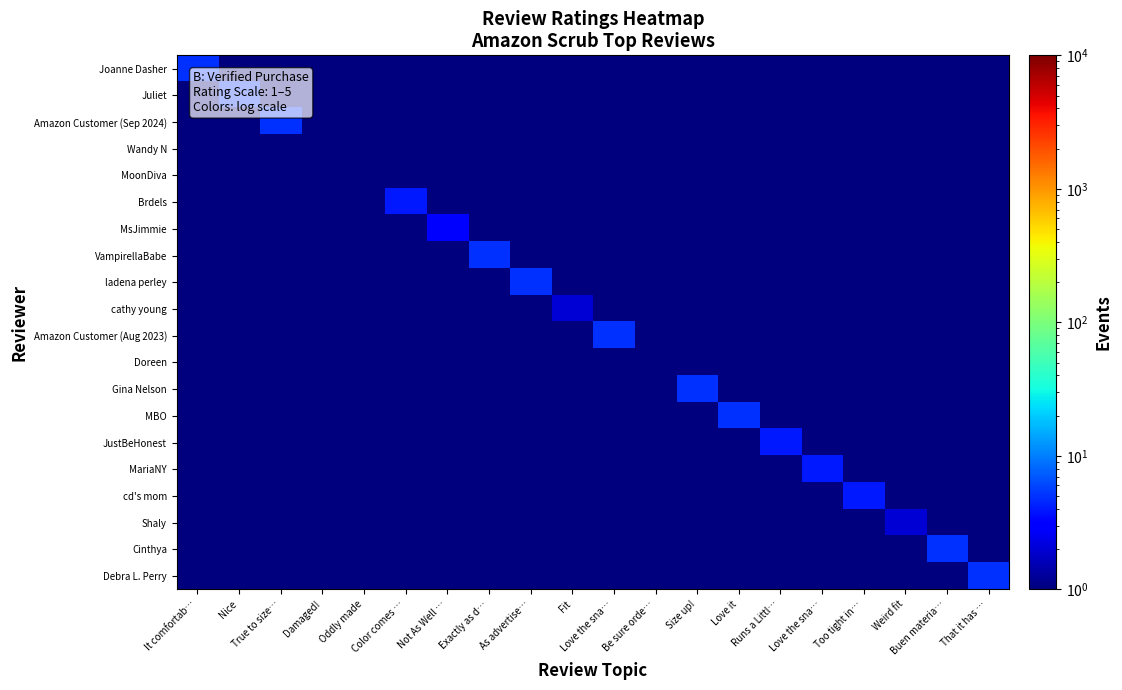

Reading left to right, transcribe all the data shown in this chart.

Joanne Dasher: It comfortab…=5.0	Nice=0.0	True to size…=0.0	Damaged!=0.0	Oddly made=0.0	Color comes …=0.0	Not As Well …=0.0	Exactly as d…=0.0	As advertise…=0.0	Fit=0.0	Love the sna…=0.0	Be sure orde…=0.0	Size up!=0.0	Love it=0.0	Runs a Littl…=0.0	Love the sna…=0.0	Too tight in…=0.0	Weird fit=0.0	Buen materia…=0.0	That it has …=0.0
Juliet: It comfortab…=0.0	Nice=5.0	True to size…=0.0	Damaged!=0.0	Oddly made=0.0	Color comes …=0.0	Not As Well …=0.0	Exactly as d…=0.0	As advertise…=0.0	Fit=0.0	Love the sna…=0.0	Be sure orde…=0.0	Size up!=0.0	Love it=0.0	Runs a Littl…=0.0	Love the sna…=0.0	Too tight in…=0.0	Weird fit=0.0	Buen materia…=0.0	That it has …=0.0
Amazon Customer (Sep 2024): It comfortab…=0.0	Nice=0.0	True to size…=5.0	Damaged!=0.0	Oddly made=0.0	Color comes …=0.0	Not As Well …=0.0	Exactly as d…=0.0	As advertise…=0.0	Fit=0.0	Love the sna…=0.0	Be sure orde…=0.0	Size up!=0.0	Love it=0.0	Runs a Littl…=0.0	Love the sna…=0.0	Too tight in…=0.0	Weird fit=0.0	Buen materia…=0.0	That it has …=0.0
Wandy N: It comfortab…=0.0	Nice=0.0	True to size…=0.0	Damaged!=1.0	Oddly made=0.0	Color comes …=0.0	Not As Well …=0.0	Exactly as d…=0.0	As advertise…=0.0	Fit=0.0	Love the sna…=0.0	Be sure orde…=0.0	Size up!=0.0	Love it=0.0	Runs a Littl…=0.0	Love the sna…=0.0	Too tight in…=0.0	Weird fit=0.0	Buen materia…=0.0	That it has …=0.0
MoonDiva: It comfortab…=0.0	Nice=0.0	True to size…=0.0	Damaged!=0.0	Oddly made=1.0	Color comes …=0.0	Not As Well …=0.0	Exactly as d…=0.0	As advertise…=0.0	Fit=0.0	Love the sna…=0.0	Be sure orde…=0.0	Size up!=0.0	Love it=0.0	Runs a Littl…=0.0	Love the sna…=0.0	Too tight in…=0.0	Weird fit=0.0	Buen materia…=0.0	That it has …=0.0
Brdels: It comfortab…=0.0	Nice=0.0	True to size…=0.0	Damaged!=0.0	Oddly made=0.0	Color comes …=4.0	Not As Well …=0.0	Exactly as d…=0.0	As advertise…=0.0	Fit=0.0	Love the sna…=0.0	Be sure orde…=0.0	Size up!=0.0	Love it=0.0	Runs a Littl…=0.0	Love the sna…=0.0	Too tight in…=0.0	Weird fit=0.0	Buen materia…=0.0	That it has …=0.0
MsJimmie: It comfortab…=0.0	Nice=0.0	True to size…=0.0	Damaged!=0.0	Oddly made=0.0	Color comes …=0.0	Not As Well …=3.0	Exactly as d…=0.0	As advertise…=0.0	Fit=0.0	Love the sna…=0.0	Be sure orde…=0.0	Size up!=0.0	Love it=0.0	Runs a Littl…=0.0	Love the sna…=0.0	Too tight in…=0.0	Weird fit=0.0	Buen materia…=0.0	That it has …=0.0
VampirellaBabe: It comfortab…=0.0	Nice=0.0	True to size…=0.0	Damaged!=0.0	Oddly made=0.0	Color comes …=0.0	Not As Well …=0.0	Exactly as d…=5.0	As advertise…=0.0	Fit=0.0	Love the sna…=0.0	Be sure orde…=0.0	Size up!=0.0	Love it=0.0	Runs a Littl…=0.0	Love the sna…=0.0	Too tight in…=0.0	Weird fit=0.0	Buen materia…=0.0	That it has …=0.0
ladena perley: It comfortab…=0.0	Nice=0.0	True to size…=0.0	Damaged!=0.0	Oddly made=0.0	Color comes …=0.0	Not As Well …=0.0	Exactly as d…=0.0	As advertise…=5.0	Fit=0.0	Love the sna…=0.0	Be sure orde…=0.0	Size up!=0.0	Love it=0.0	Runs a Littl…=0.0	Love the sna…=0.0	Too tight in…=0.0	Weird fit=0.0	Buen materia…=0.0	That it has …=0.0
cathy young: It comfortab…=0.0	Nice=0.0	True to size…=0.0	Damaged!=0.0	Oddly made=0.0	Color comes …=0.0	Not As Well …=0.0	Exactly as d…=0.0	As advertise…=0.0	Fit=2.0	Love the sna…=0.0	Be sure orde…=0.0	Size up!=0.0	Love it=0.0	Runs a Littl…=0.0	Love the sna…=0.0	Too tight in…=0.0	Weird fit=0.0	Buen materia…=0.0	That it has …=0.0
Amazon Customer (Aug 2023): It comfortab…=0.0	Nice=0.0	True to size…=0.0	Damaged!=0.0	Oddly made=0.0	Color comes …=0.0	Not As Well …=0.0	Exactly as d…=0.0	As advertise…=0.0	Fit=0.0	Love the sna…=5.0	Be sure orde…=0.0	Size up!=0.0	Love it=0.0	Runs a Littl…=0.0	Love the sna…=0.0	Too tight in…=0.0	Weird fit=0.0	Buen materia…=0.0	That it has …=0.0
Doreen: It comfortab…=0.0	Nice=0.0	True to size…=0.0	Damaged!=0.0	Oddly made=0.0	Color comes …=0.0	Not As Well …=0.0	Exactly as d…=0.0	As advertise…=0.0	Fit=0.0	Love the sna…=0.0	Be sure orde…=1.0	Size up!=0.0	Love it=0.0	Runs a Littl…=0.0	Love the sna…=0.0	Too tight in…=0.0	Weird fit=0.0	Buen materia…=0.0	That it has …=0.0
Gina Nelson: It comfortab…=0.0	Nice=0.0	True to size…=0.0	Damaged!=0.0	Oddly made=0.0	Color comes …=0.0	Not As Well …=0.0	Exactly as d…=0.0	As advertise…=0.0	Fit=0.0	Love the sna…=0.0	Be sure orde…=0.0	Size up!=5.0	Love it=0.0	Runs a Littl…=0.0	Love the sna…=0.0	Too tight in…=0.0	Weird fit=0.0	Buen materia…=0.0	That it has …=0.0
MBO: It comfortab…=0.0	Nice=0.0	True to size…=0.0	Damaged!=0.0	Oddly made=0.0	Color comes …=0.0	Not As Well …=0.0	Exactly as d…=0.0	As advertise…=0.0	Fit=0.0	Love the sna…=0.0	Be sure orde…=0.0	Size up!=0.0	Love it=5.0	Runs a Littl…=0.0	Love the sna…=0.0	Too tight in…=0.0	Weird fit=0.0	Buen materia…=0.0	That it has …=0.0
JustBeHonest: It comfortab…=0.0	Nice=0.0	True to size…=0.0	Damaged!=0.0	Oddly made=0.0	Color comes …=0.0	Not As Well …=0.0	Exactly as d…=0.0	As advertise…=0.0	Fit=0.0	Love the sna…=0.0	Be sure orde…=0.0	Size up!=0.0	Love it=0.0	Runs a Littl…=4.0	Love the sna…=0.0	Too tight in…=0.0	Weird fit=0.0	Buen materia…=0.0	That it has …=0.0
MariaNY: It comfortab…=0.0	Nice=0.0	True to size…=0.0	Damaged!=0.0	Oddly made=0.0	Color comes …=0.0	Not As Well …=0.0	Exactly as d…=0.0	As advertise…=0.0	Fit=0.0	Love the sna…=0.0	Be sure orde…=0.0	Size up!=0.0	Love it=0.0	Runs a Littl…=0.0	Love the sna…=4.0	Too tight in…=0.0	Weird fit=0.0	Buen materia…=0.0	That it has …=0.0
cd's mom: It comfortab…=0.0	Nice=0.0	True to size…=0.0	Damaged!=0.0	Oddly made=0.0	Color comes …=0.0	Not As Well …=0.0	Exactly as d…=0.0	As advertise…=0.0	Fit=0.0	Love the sna…=0.0	Be sure orde…=0.0	Size up!=0.0	Love it=0.0	Runs a Littl…=0.0	Love the sna…=0.0	Too tight in…=4.0	Weird fit=0.0	Buen materia…=0.0	That it has …=0.0
Shaly: It comfortab…=0.0	Nice=0.0	True to size…=0.0	Damaged!=0.0	Oddly made=0.0	Color comes …=0.0	Not As Well …=0.0	Exactly as d…=0.0	As advertise…=0.0	Fit=0.0	Love the sna…=0.0	Be sure orde…=0.0	Size up!=0.0	Love it=0.0	Runs a Littl…=0.0	Love the sna…=0.0	Too tight in…=0.0	Weird fit=2.0	Buen materia…=0.0	That it has …=0.0
Cinthya: It comfortab…=0.0	Nice=0.0	True to size…=0.0	Damaged!=0.0	Oddly made=0.0	Color comes …=0.0	Not As Well …=0.0	Exactly as d…=0.0	As advertise…=0.0	Fit=0.0	Love the sna…=0.0	Be sure orde…=0.0	Size up!=0.0	Love it=0.0	Runs a Littl…=0.0	Love the sna…=0.0	Too tight in…=0.0	Weird fit=0.0	Buen materia…=5.0	That it has …=0.0
Debra L. Perry: It comfortab…=0.0	Nice=0.0	True to size…=0.0	Damaged!=0.0	Oddly made=0.0	Color comes …=0.0	Not As Well …=0.0	Exactly as d…=0.0	As advertise…=0.0	Fit=0.0	Love the sna…=0.0	Be sure orde…=0.0	Size up!=0.0	Love it=0.0	Runs a Littl…=0.0	Love the sna…=0.0	Too tight in…=0.0	Weird fit=0.0	Buen materia…=0.0	That it has …=5.0